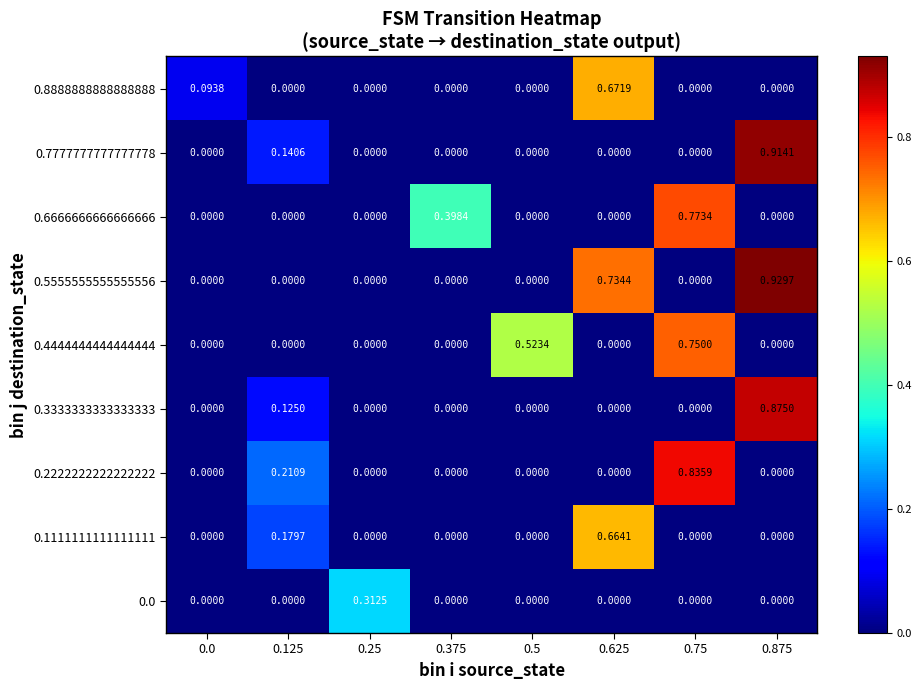

Is the value of 0.6666666666666666 at 0.75 greater than the value of 0.0 at 0.0?

Yes